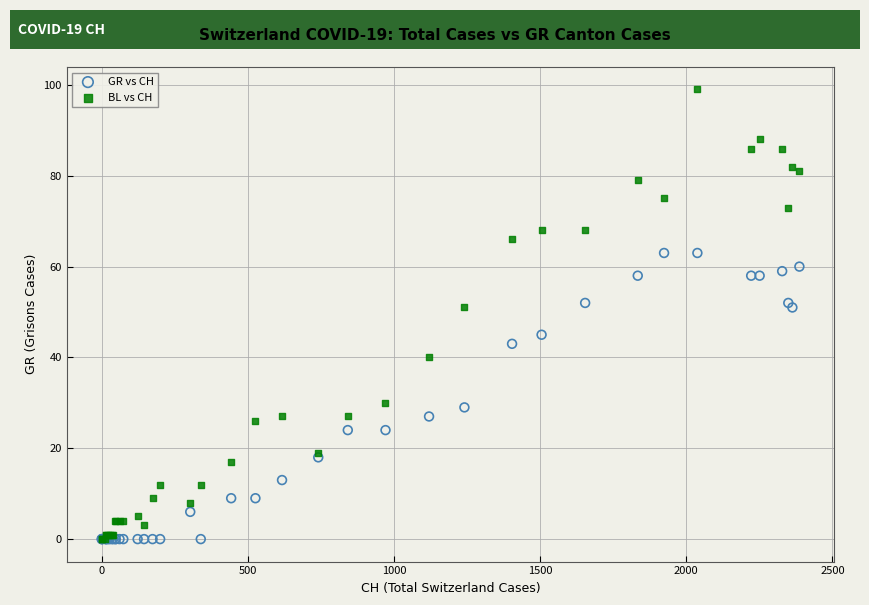

What are all the series names shown in the legend?

GR vs CH, BL vs CH